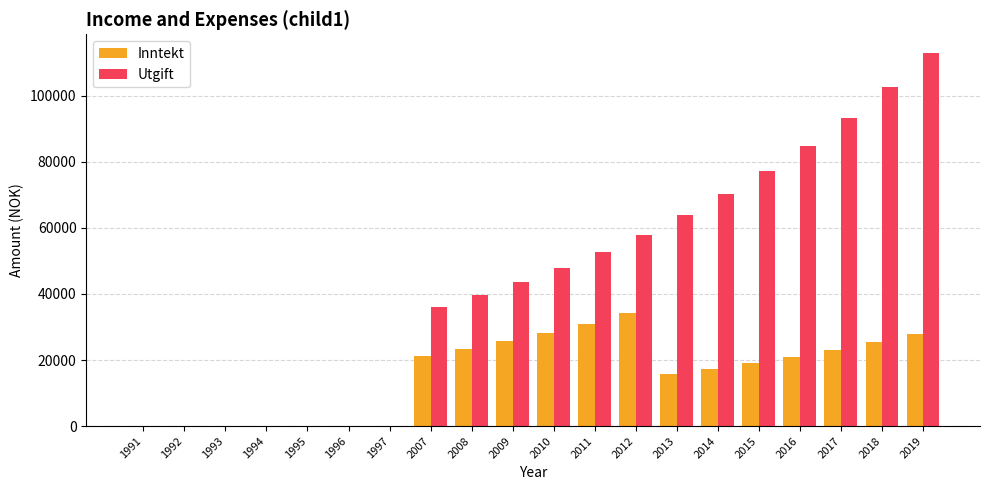

What is the maximum value shown in the chart?

112983